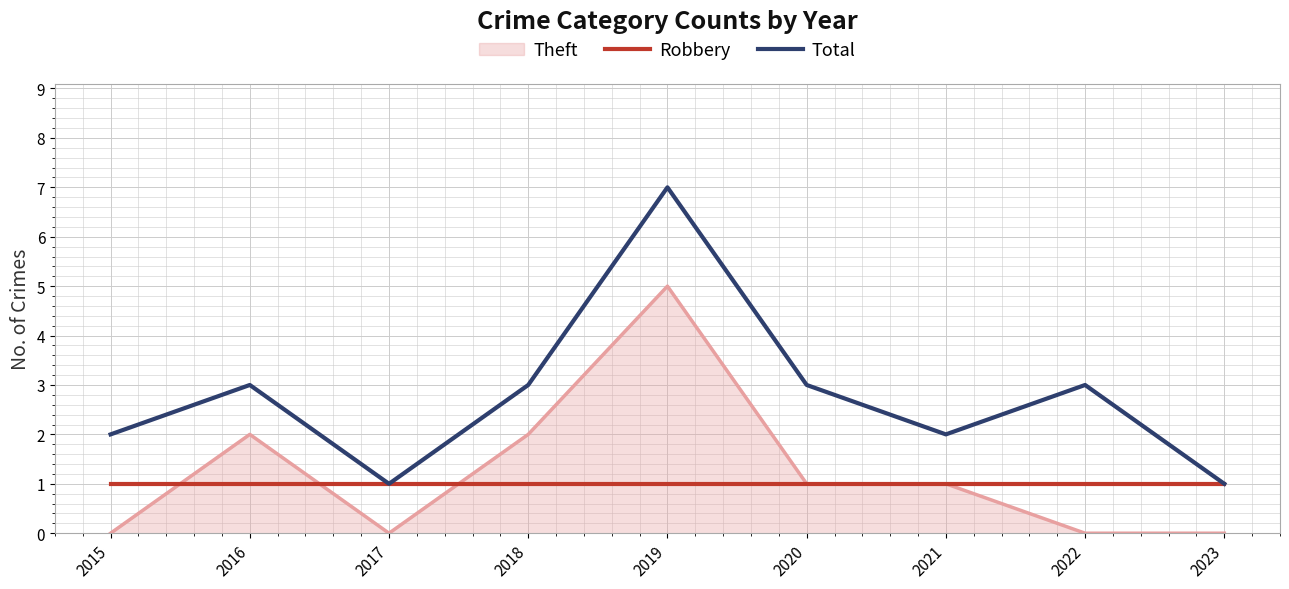

True or false: Robbery has a value of 1 at 2017.

True